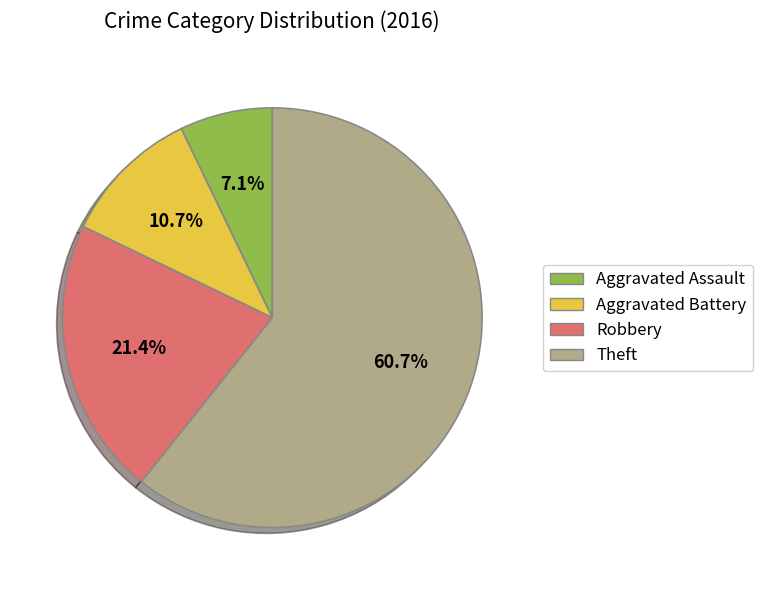

Which category accounts for the majority?

Theft